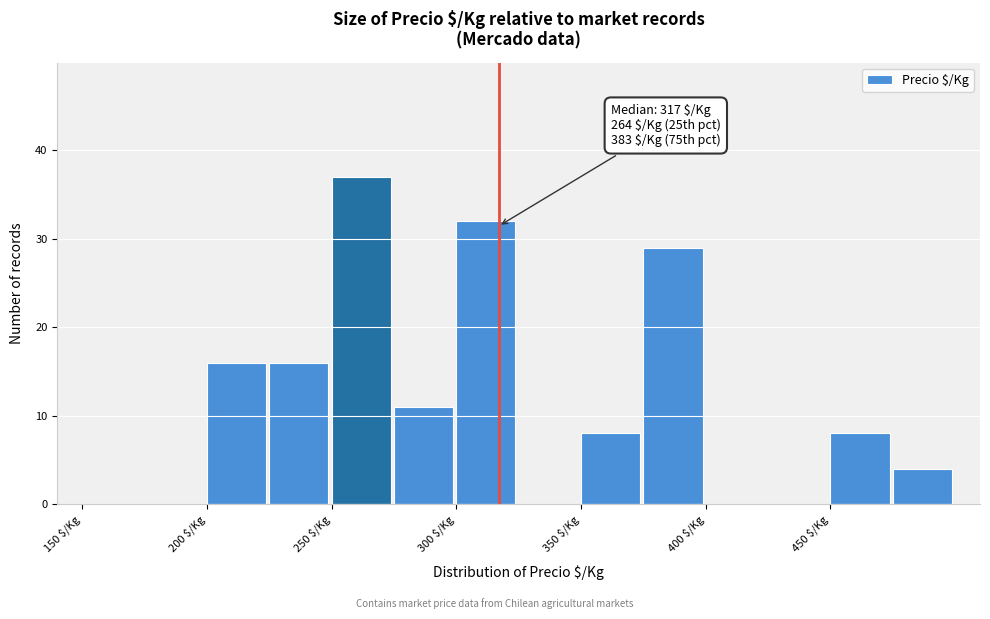

Over which range of the x-axis is the bar tallest?

250 to 275